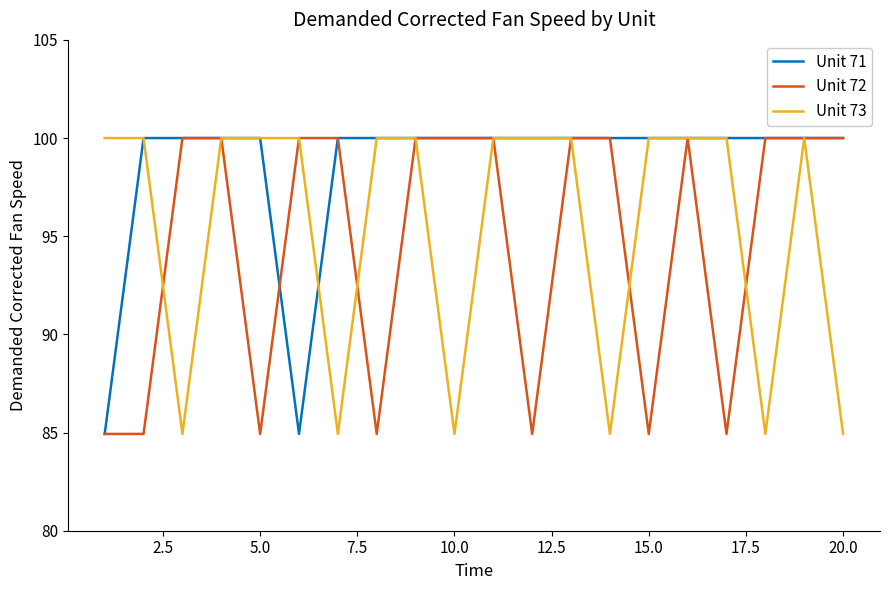

List the series in order of their overall mean, highest first.

Unit 71, Unit 73, Unit 72